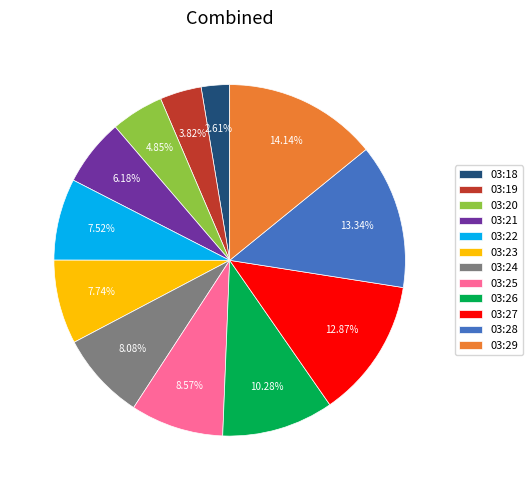

Which category has the smallest portion of the pie?

03:18